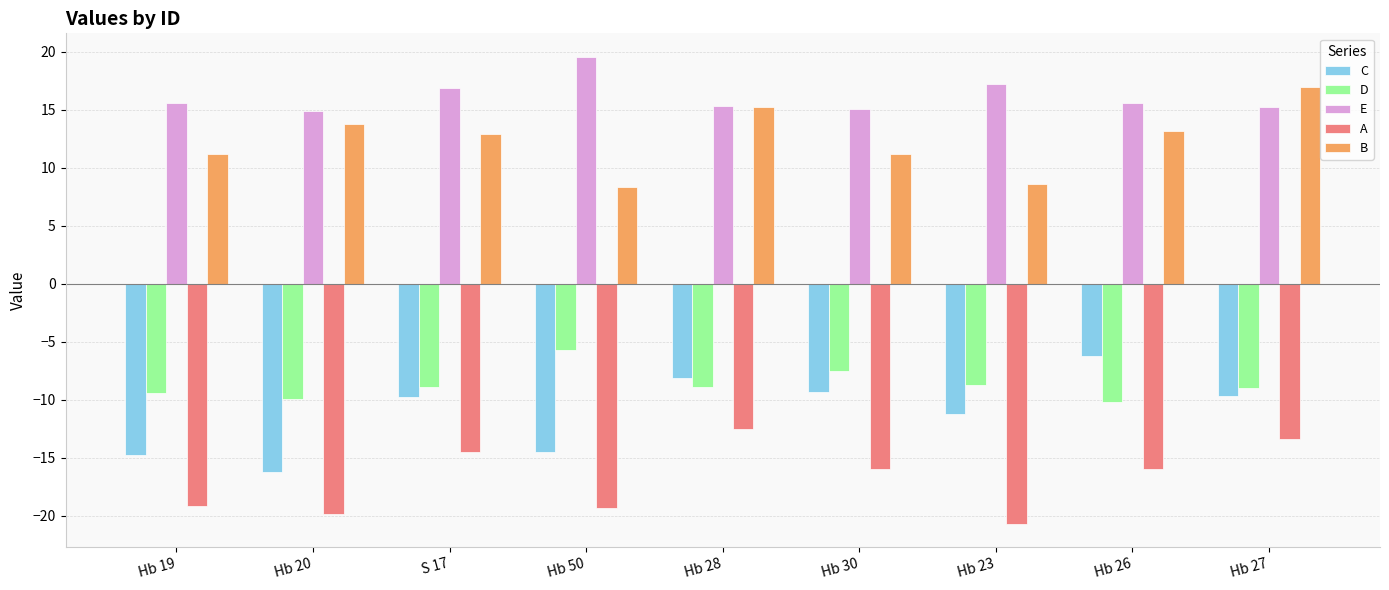

Between Hb 19 and Hb 27, which series saw the biggest shift?

A